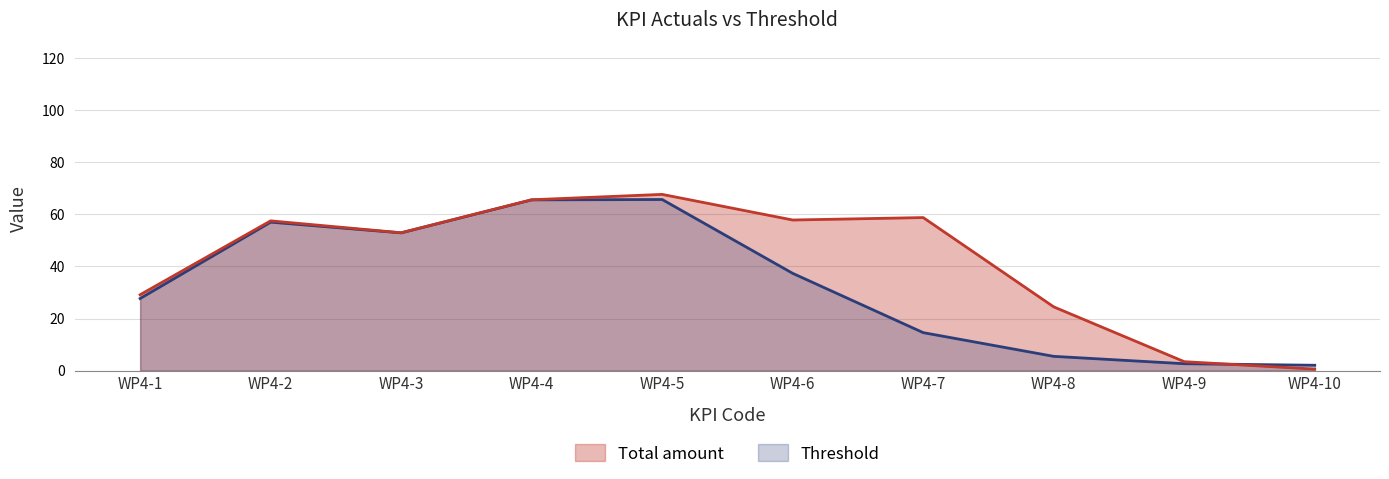

Which series has the largest total across all categories?

Total amount